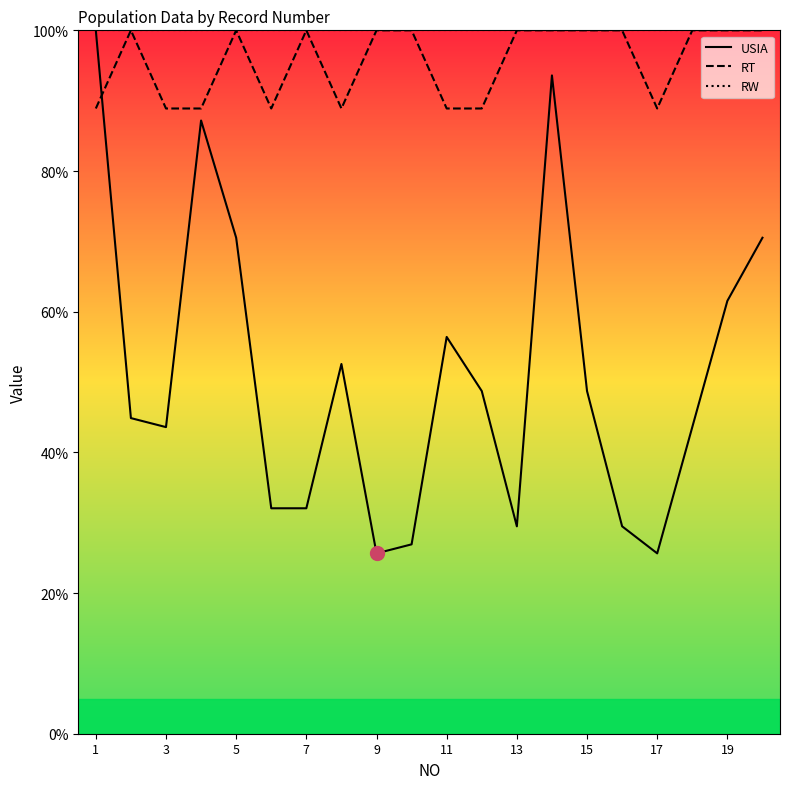

True or false: USIA and RT intersect in this chart.

True